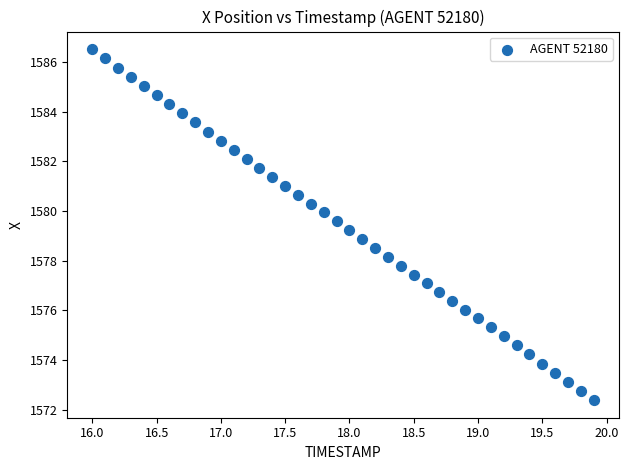

What is the range of X values (max minus min)?

3.9